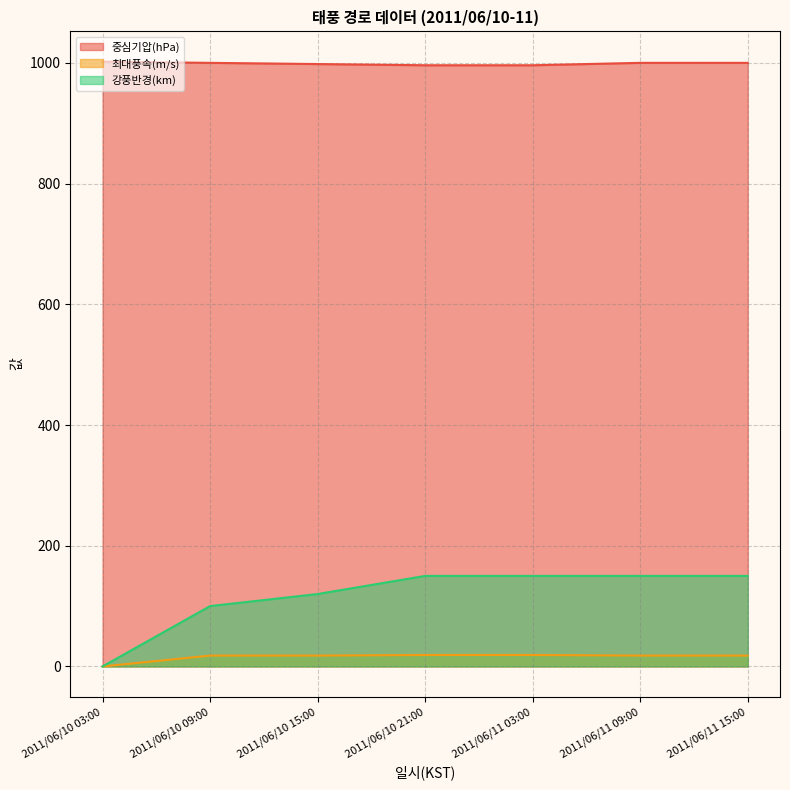

Count the 중심기압(hPa) values in the range 996 to 1000.

6